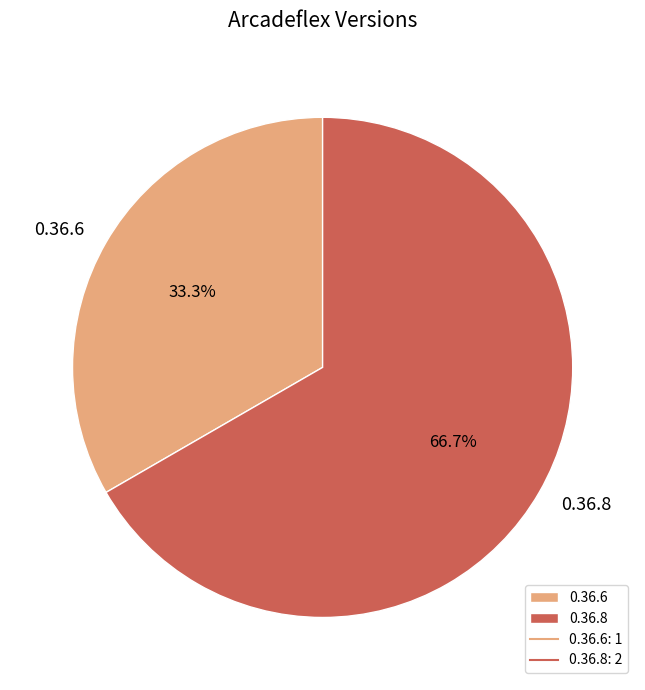

The 0.36.6 slice represents 33% of the pie. True or false?

True